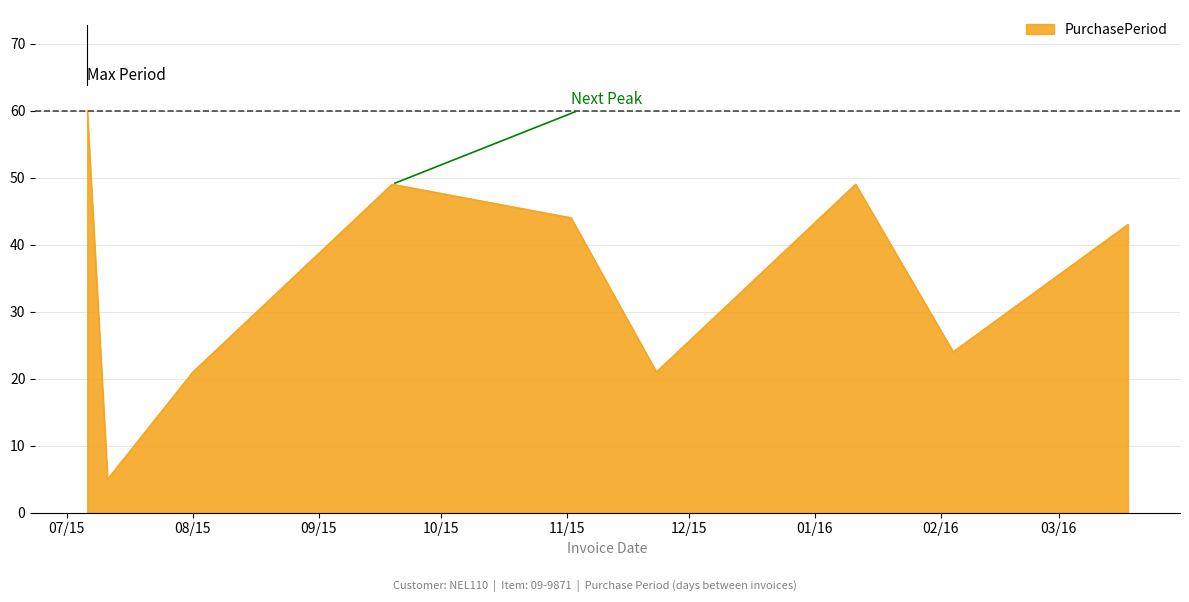

What is the minimum value shown in the chart?

5